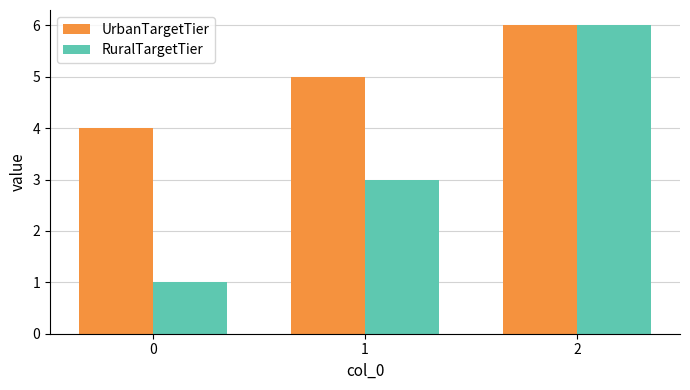

What is the value of the RuralTargetTier bar at the 2nd from the left?

3